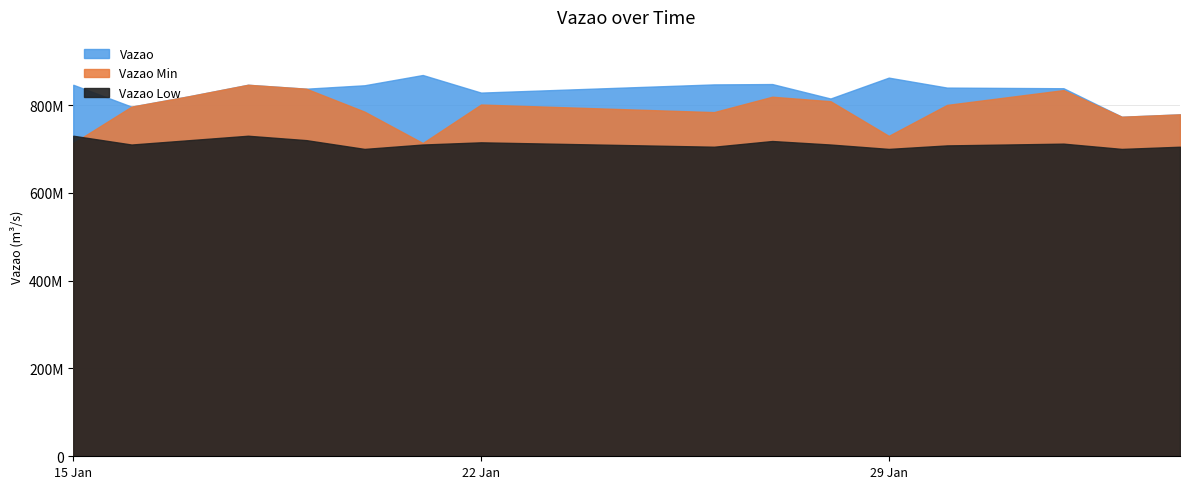

Rank the series at 2024-01-18 from lowest to highest value.

Vazao Low, Vazao, Vazao Min